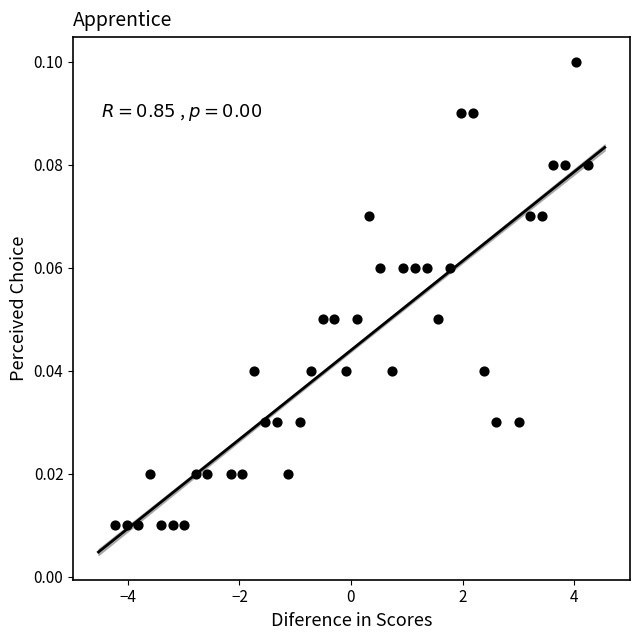

What is the range of X values (max minus min)?

8.5